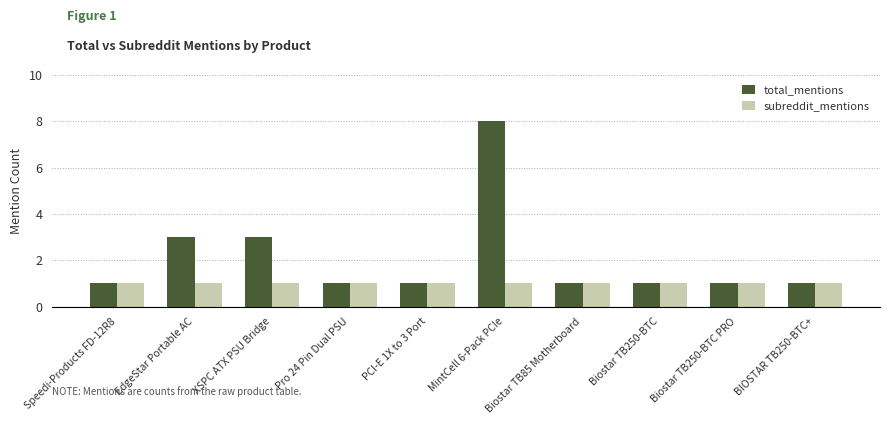

Rank the series by their maximum value, from lowest to highest.

subreddit_mentions, total_mentions